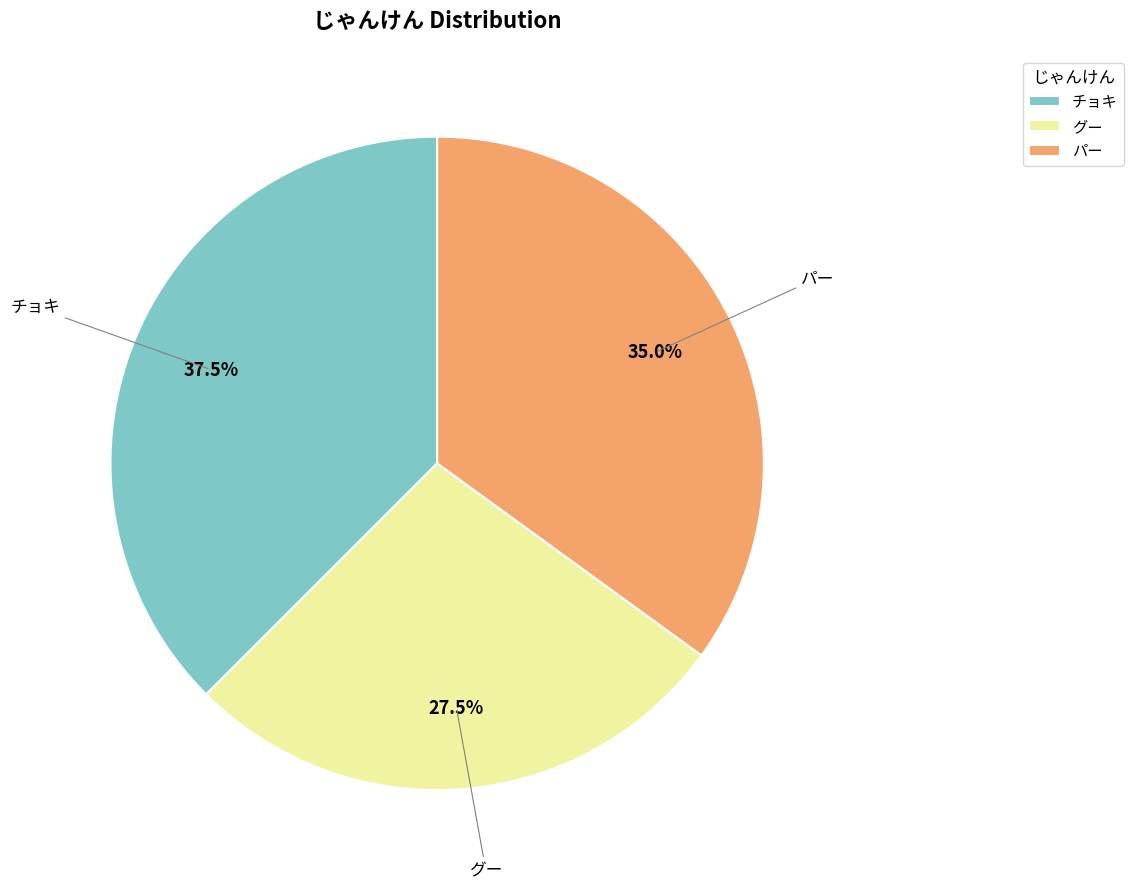

Combined, what portion of the pie is グー and チョキ?

65.0%